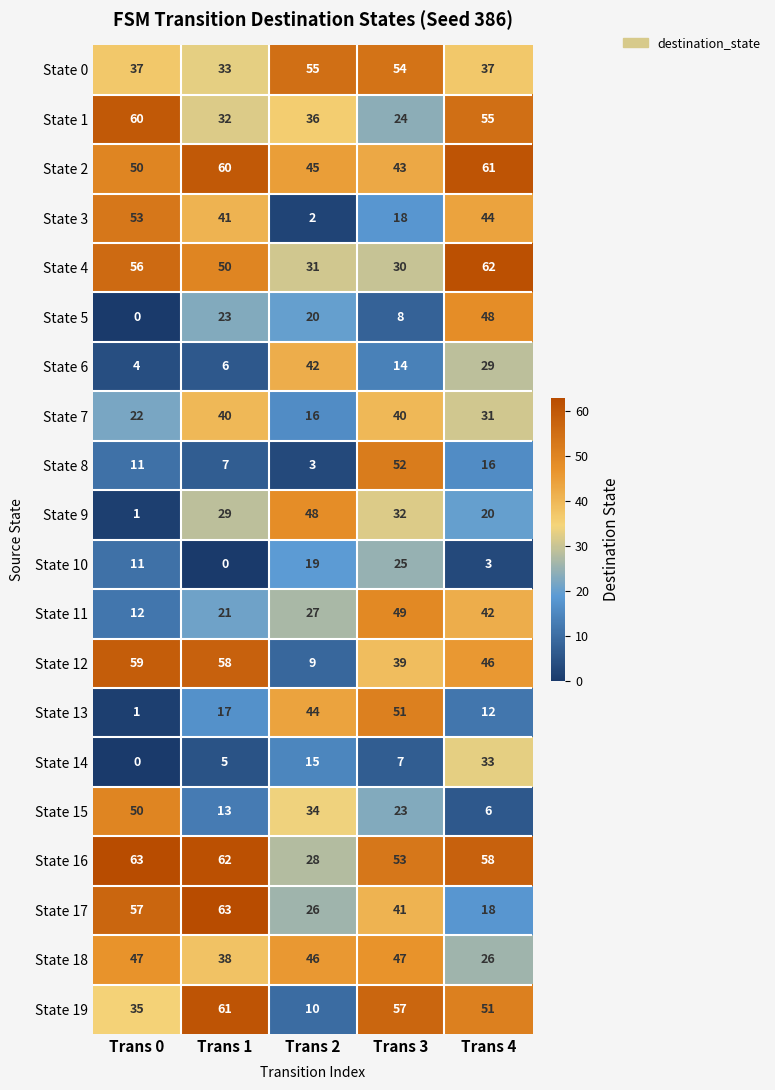

Rank the categories by State 2 value from lowest to highest.

Trans 3, Trans 2, Trans 0, Trans 1, Trans 4